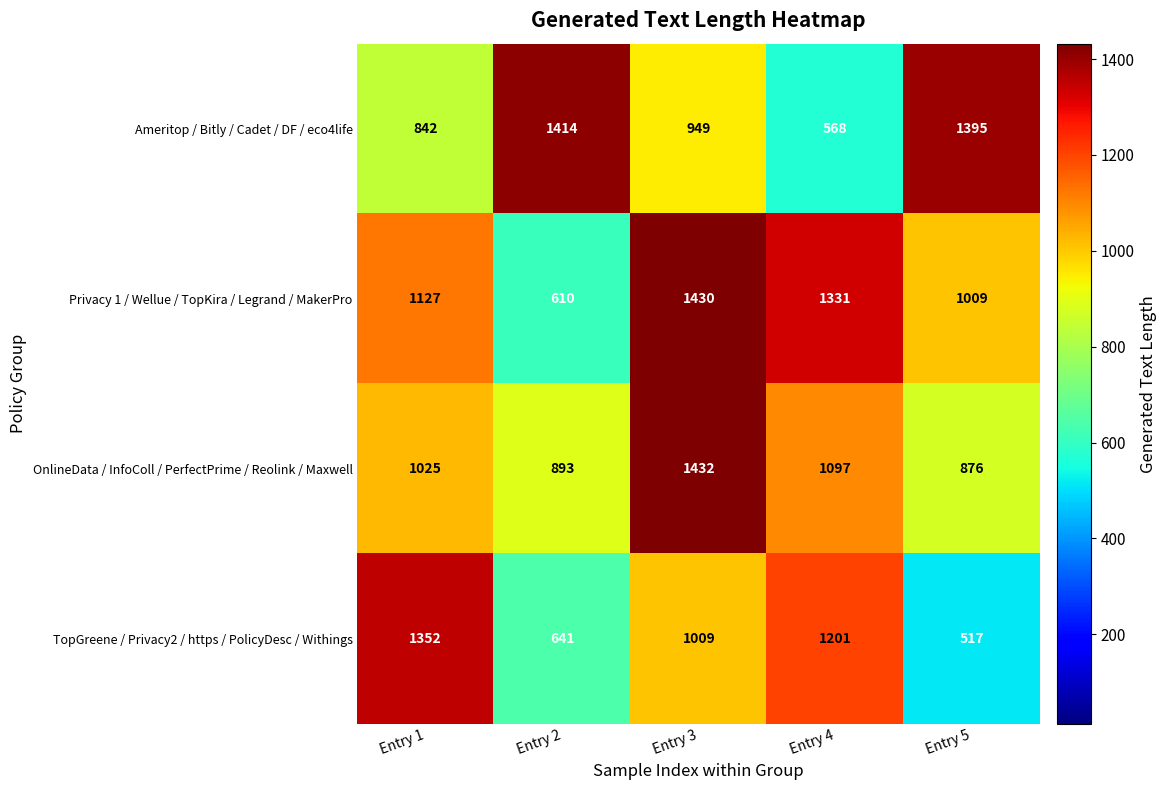

Reading left to right, list all the values displayed in this chart.

Ameritop / Bitly / Cadet / DF / eco4life: Entry 1=842	Entry 2=1414	Entry 3=949	Entry 4=568	Entry 5=1395
Privacy 1 / Wellue / TopKira / Legrand / MakerPro: Entry 1=1127	Entry 2=610	Entry 3=1430	Entry 4=1331	Entry 5=1009
OnlineData / InfoColl / PerfectPrime / Reolink / Maxwell: Entry 1=1025	Entry 2=893	Entry 3=1432	Entry 4=1097	Entry 5=876
TopGreene / Privacy2 / https / PolicyDesc / Withings: Entry 1=1352	Entry 2=641	Entry 3=1009	Entry 4=1201	Entry 5=517